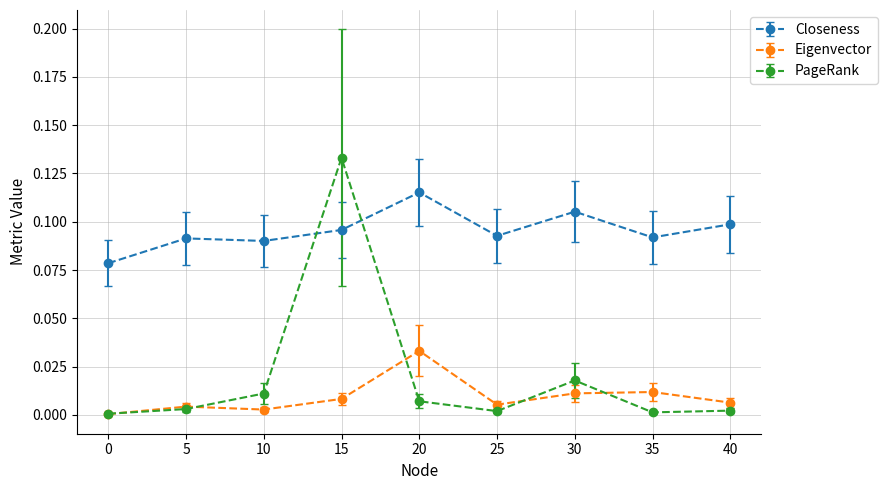

Is the value of PageRank at 35 greater than the value of Closeness at 10?

No